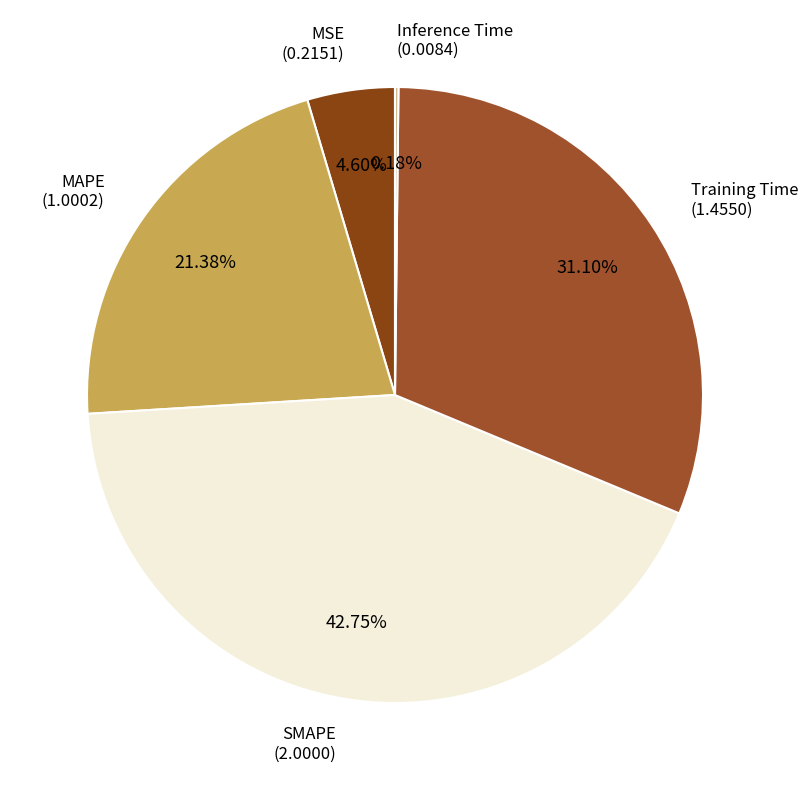

How many segments does this pie chart have?

5